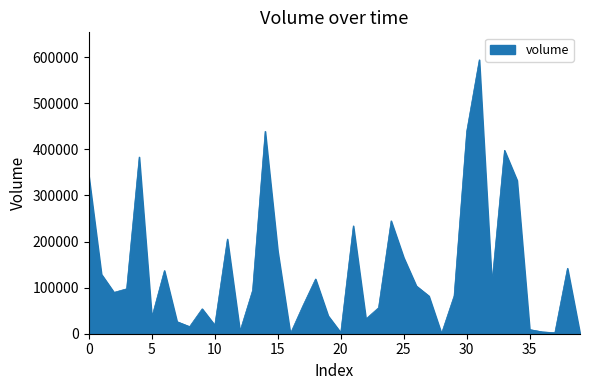

What is the maximum value shown in the chart?

594443.1